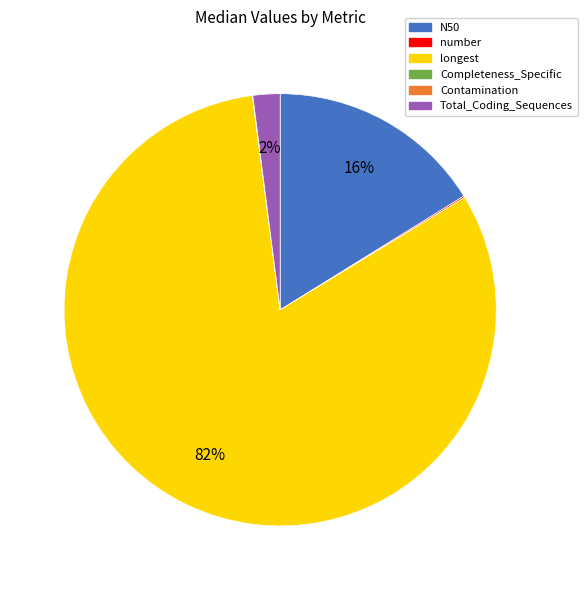

Approximately how many times larger is the value at N50 compared to Total_Coding_Sequences?

8.0